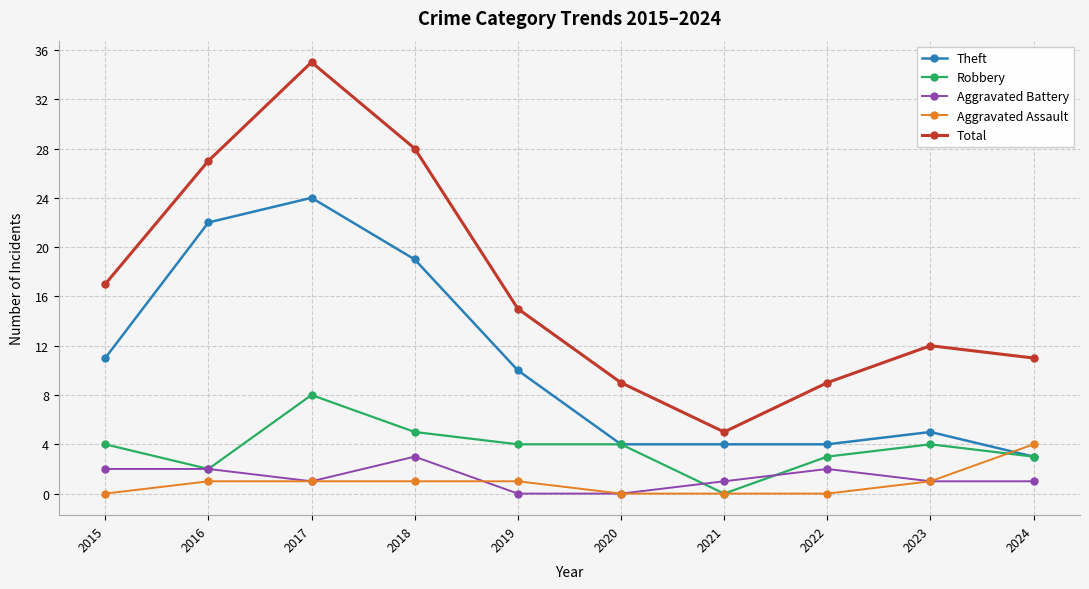

At which category is the sum across all series the highest?

2017